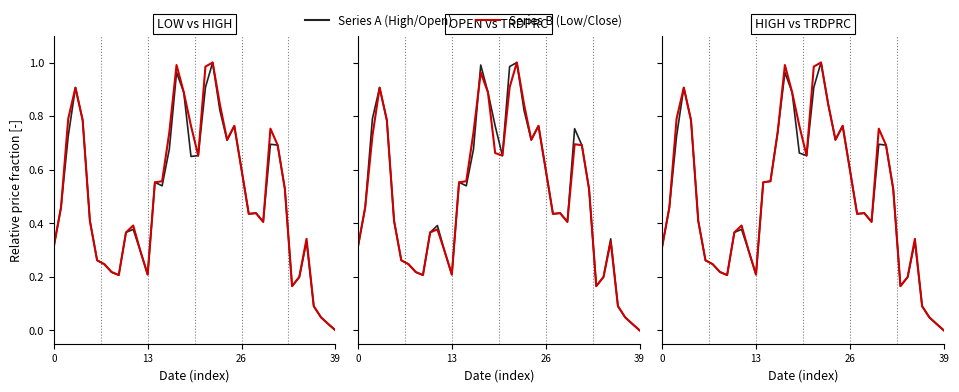

Where is TRDPRC_1 nearest to the value 0?

39